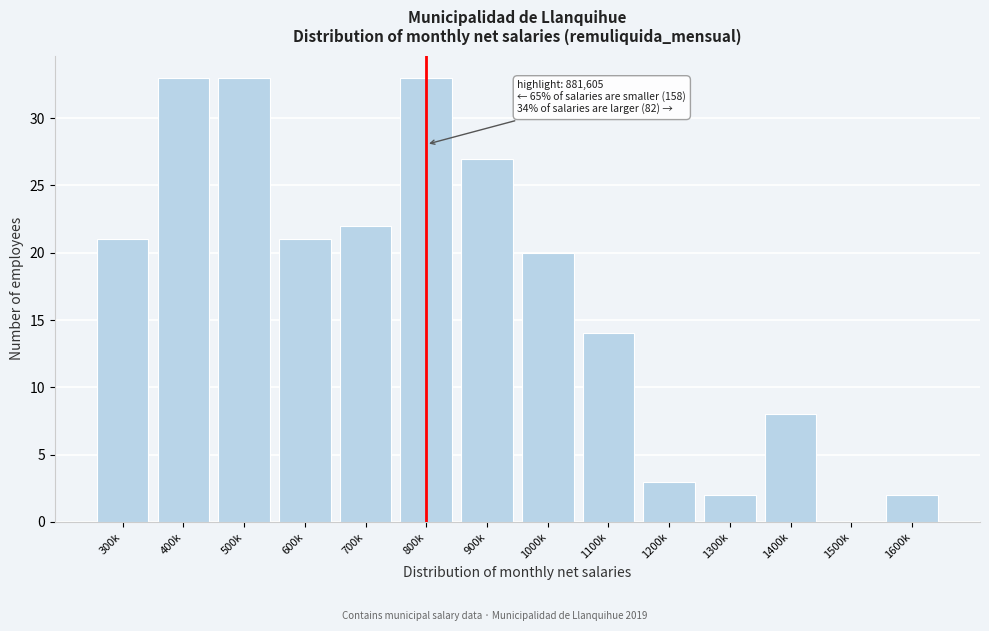

Reading left to right, what are all the values shown in this chart?

300k=21	400k=33	500k=33	600k=21	700k=22	800k=33	900k=27	1000k=20	1100k=14	1200k=3	1300k=2	1400k=8	1500k=0	1600k=2